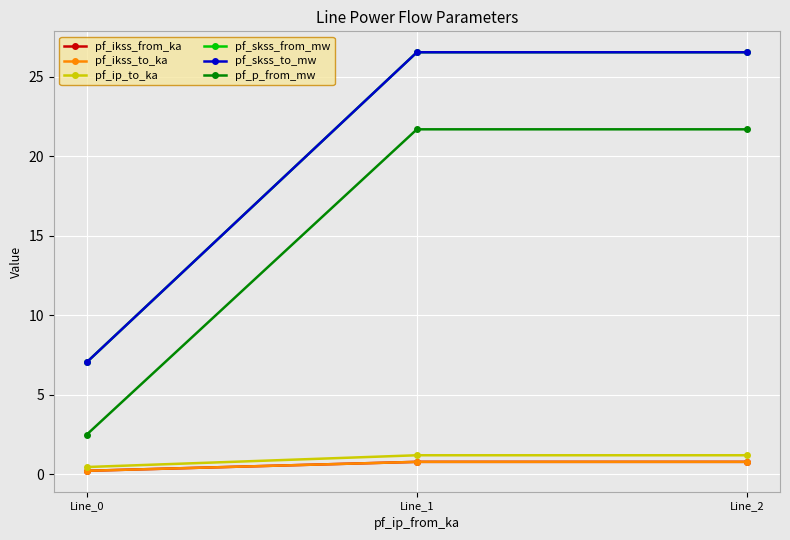

Does the chart have visible grid lines?

Yes